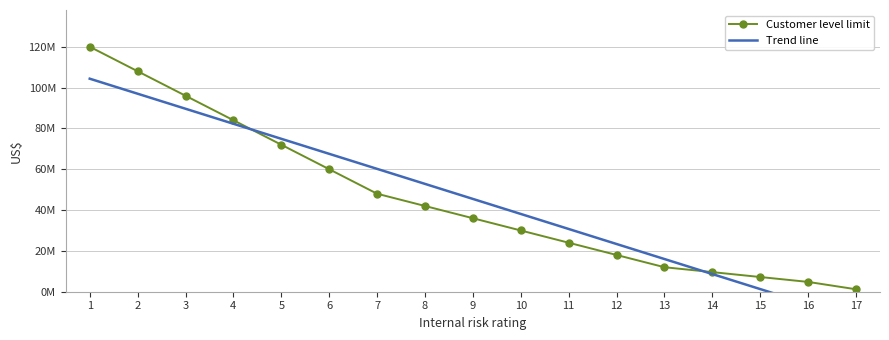

Reading right to left, extract all data points from this chart.

1200000	4800000	7200000	9600000	12000000	18000000	24000000	30000000	36000000	42000000	48000000	60000000	72000000	84000000	96000000	108000000	120000000